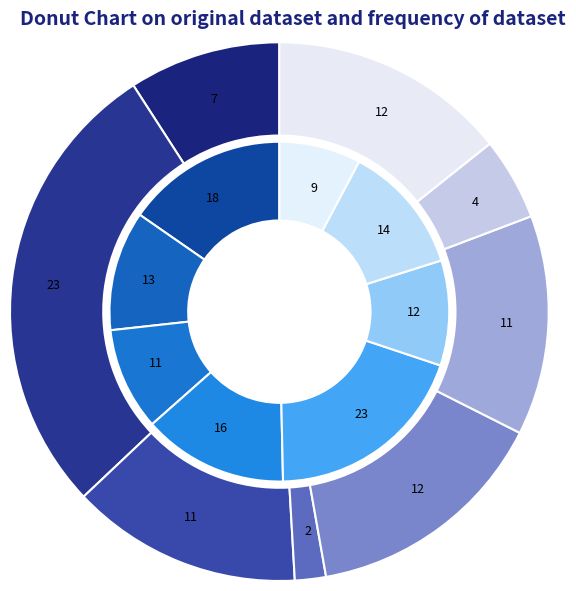

To the nearest percent, what is the difference between the largest and smallest slice percentages?

26%